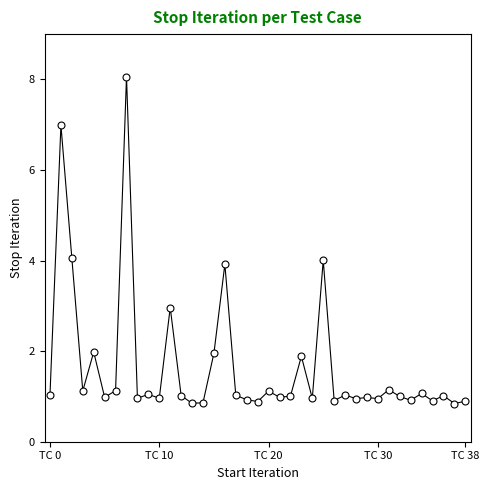

True or false: the data has more than 2 interior local peaks.

True